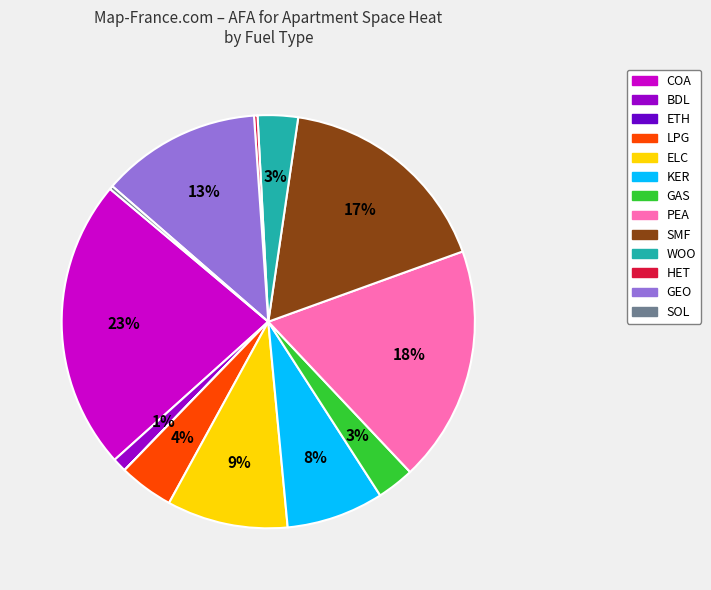

True or false: PEA accounts for 7% of the total.

False